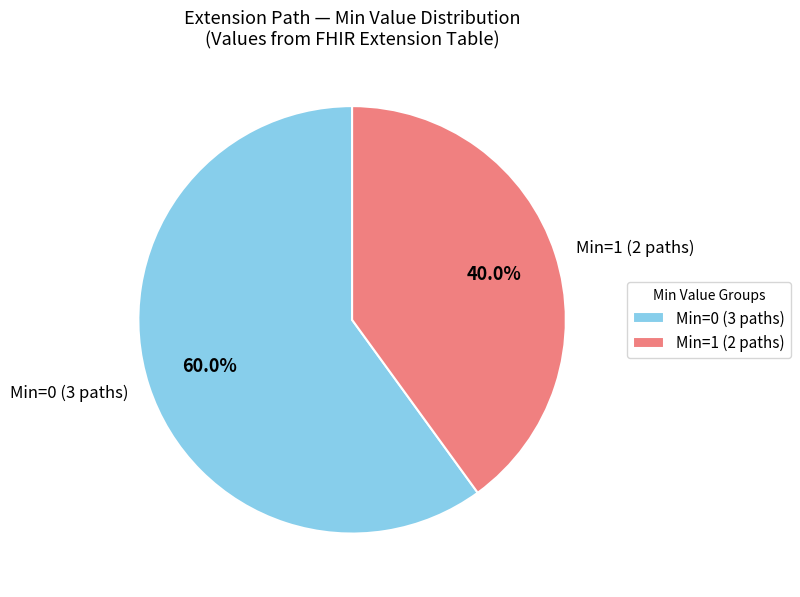

Which category has the biggest portion of the pie?

Min=0 (3 paths)